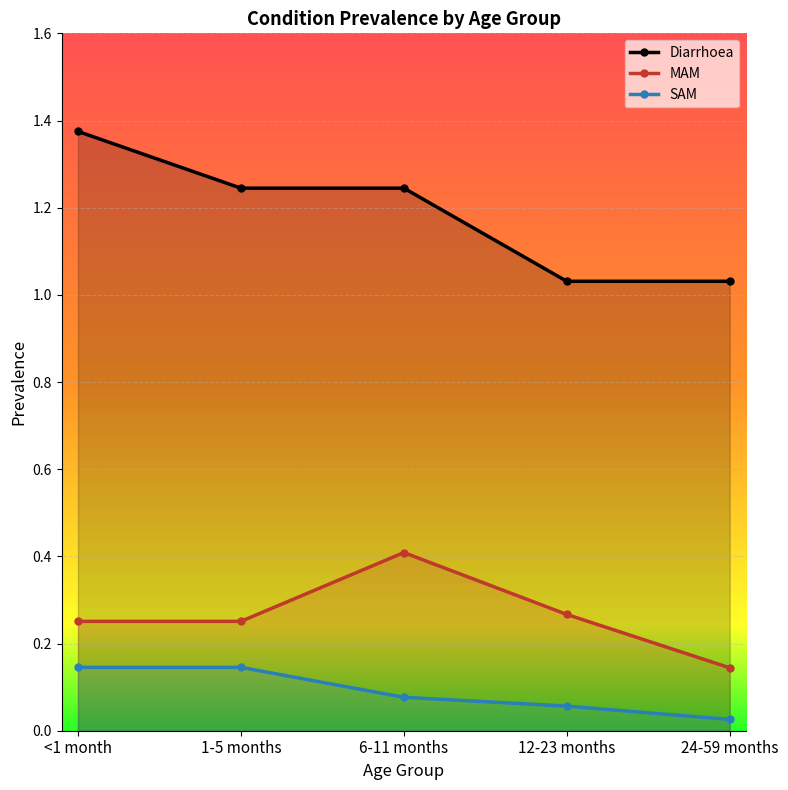

Rank the series at <1 month from highest to lowest value.

Diarrhoea, MAM, SAM